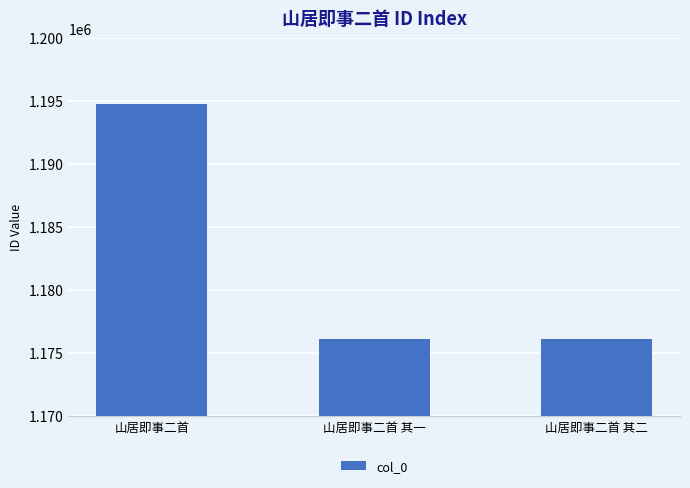

Between 山居即事二首 and 山居即事二首 其一, which is larger?

山居即事二首